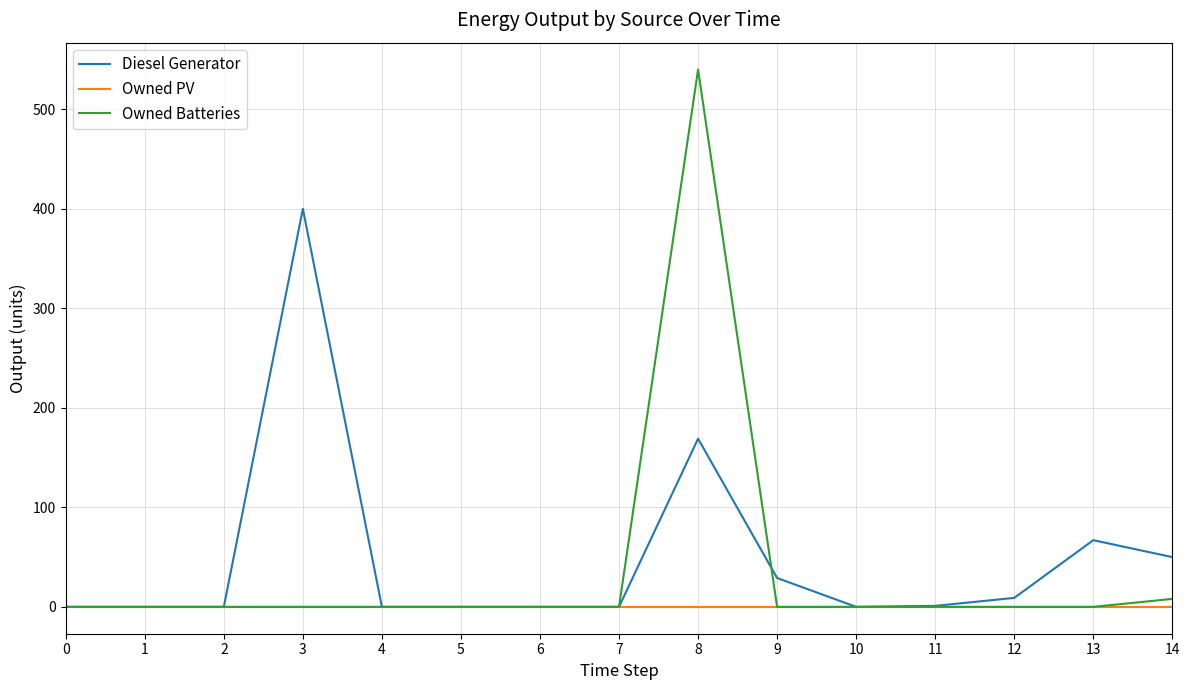

The value of Owned PV at 14 is 0. True or false?

True